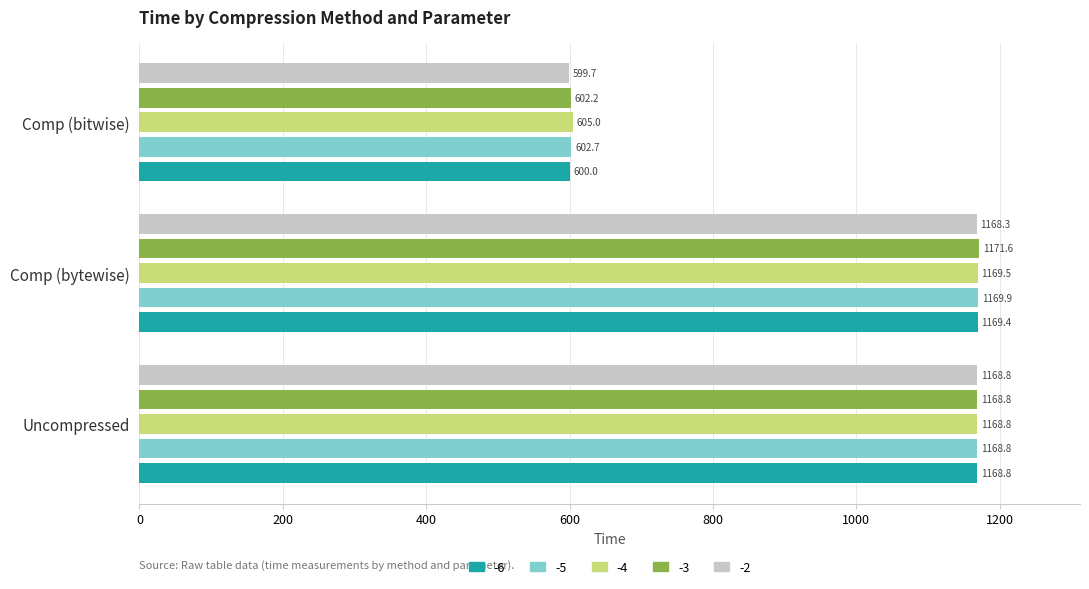

Where is -3 nearest to the value 886?

Uncompressed